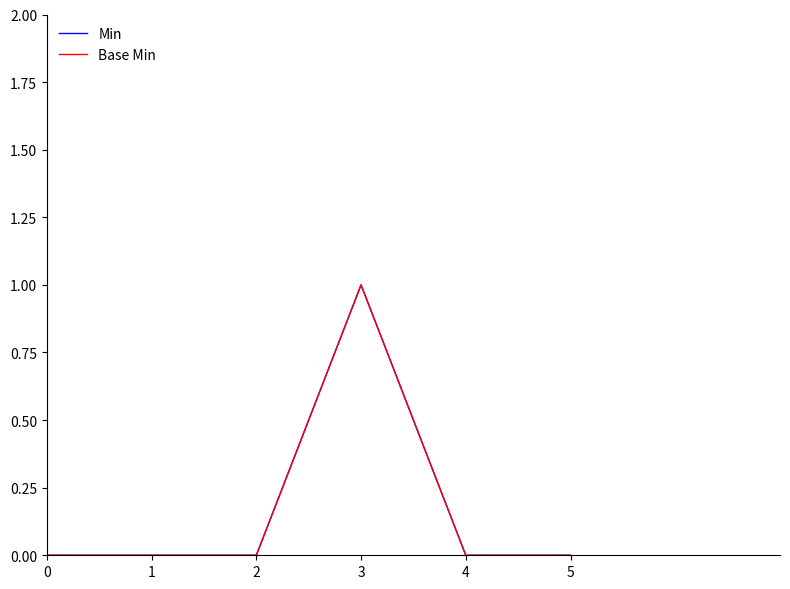

Is this an area chart (filled region under the line)?

No